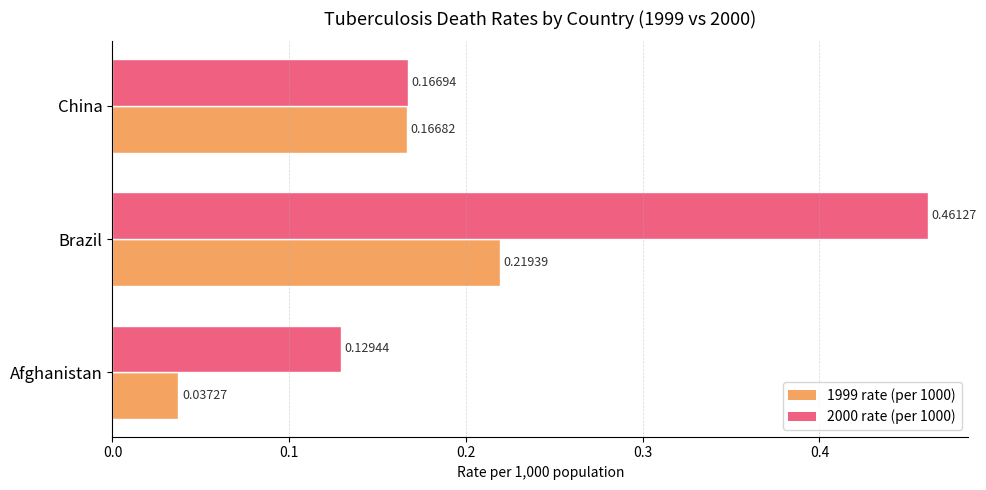

Which series has the largest total across all categories?

2000 rate (per 1000)